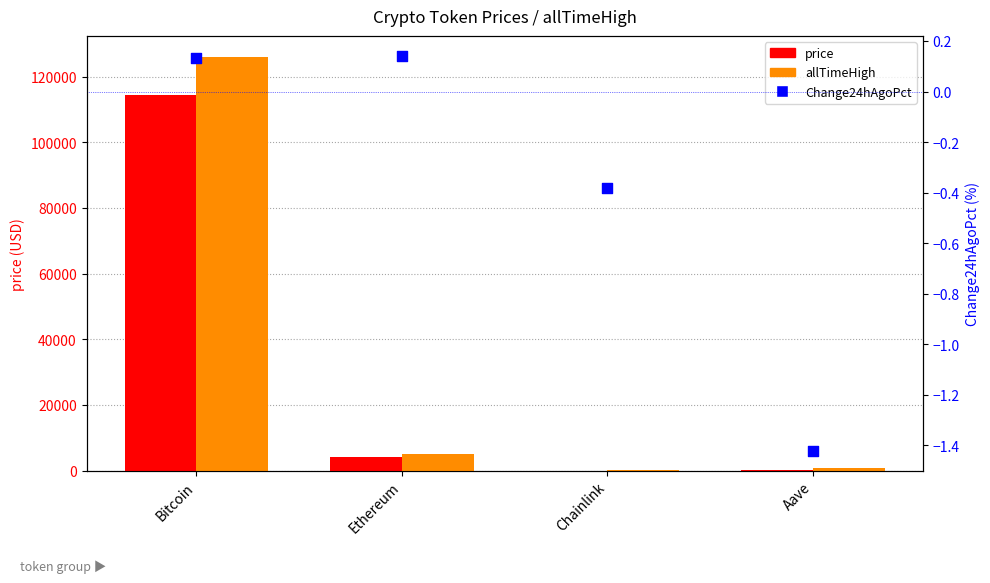

Which series reaches the minimum Y coordinate?

Change24hAgoPct